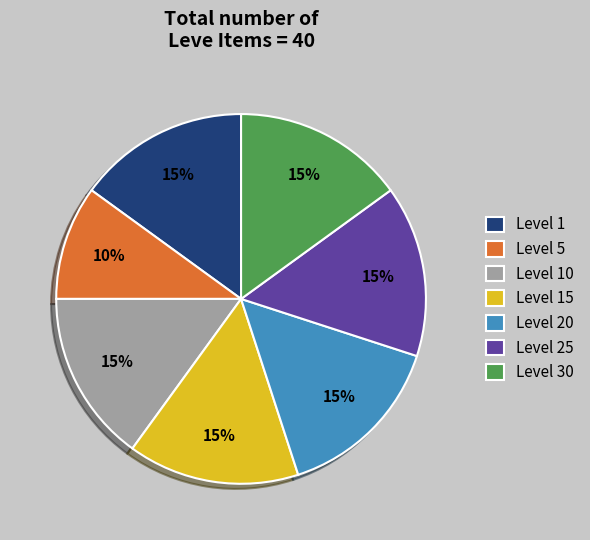

The Level 10 slice represents 25% of the pie. True or false?

False